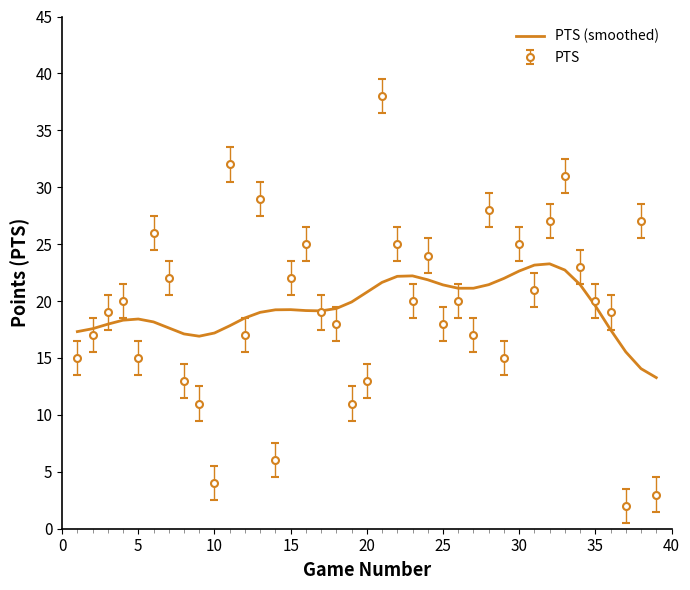

Rank the series by their maximum value, from highest to lowest.

PTS, PTS (smoothed)